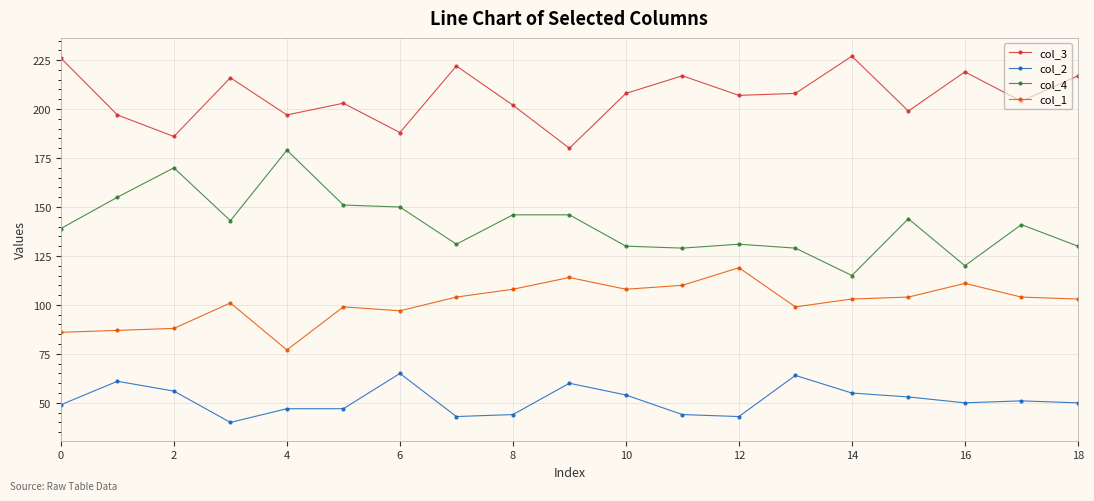

True or false: col_2 and col_4 cross at least once.

False